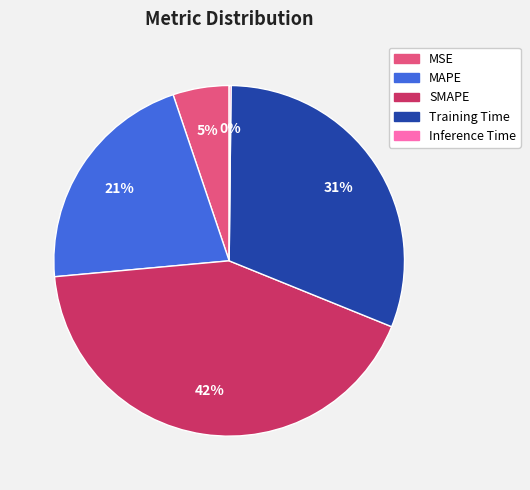

Do Training Time and SMAPE together represent more than half of the pie?

Yes